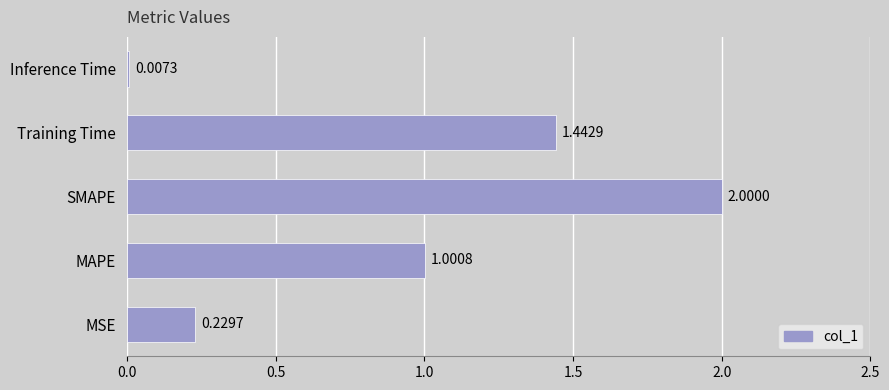

Where is the data nearest to the value 1?

MAPE